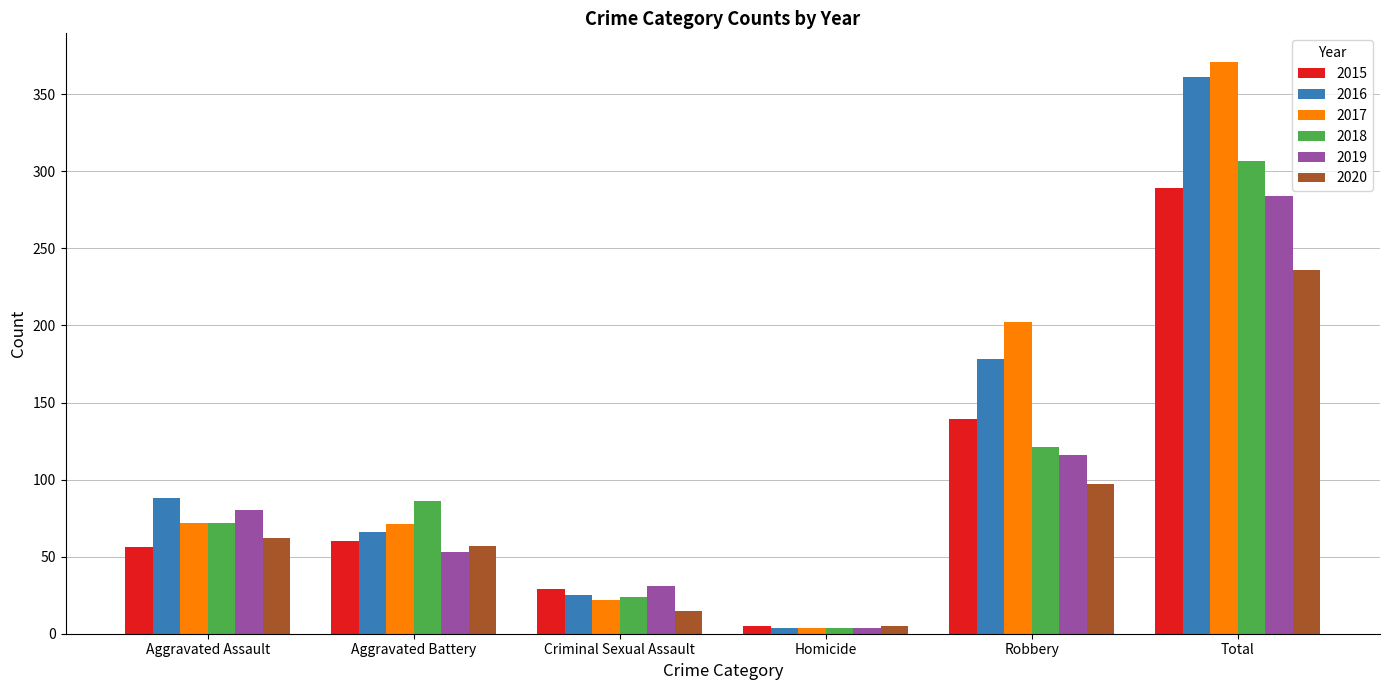

The 2015 series shows 289 at Total. True or false?

True